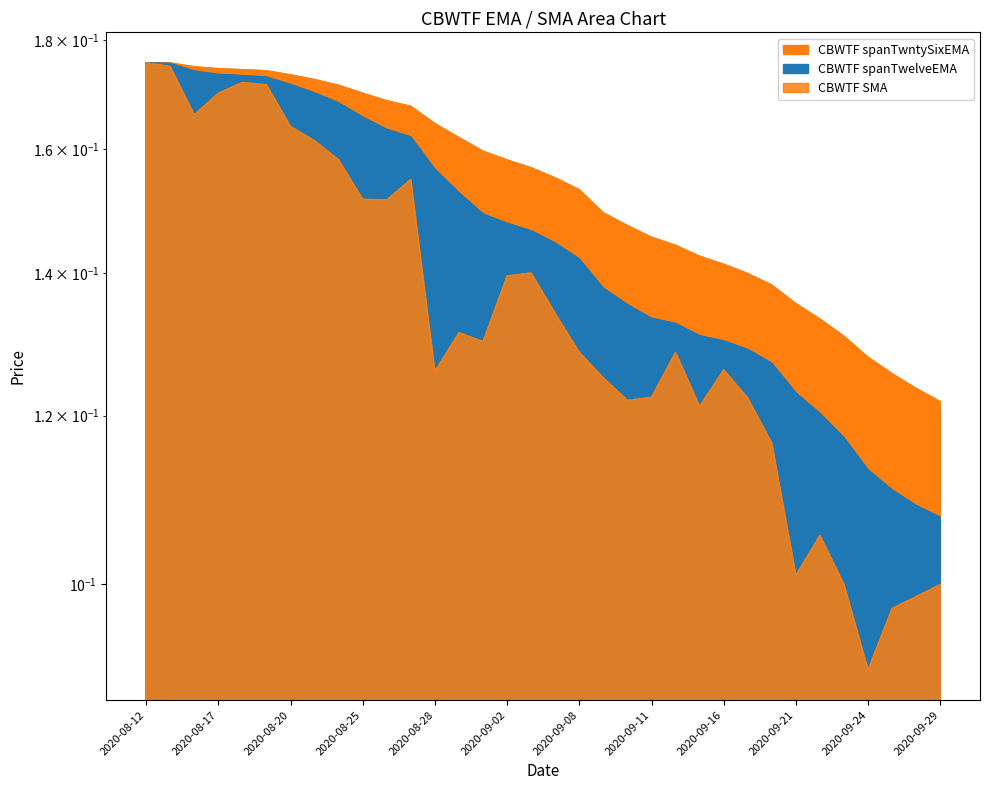

Count the number of data series in this chart.

3